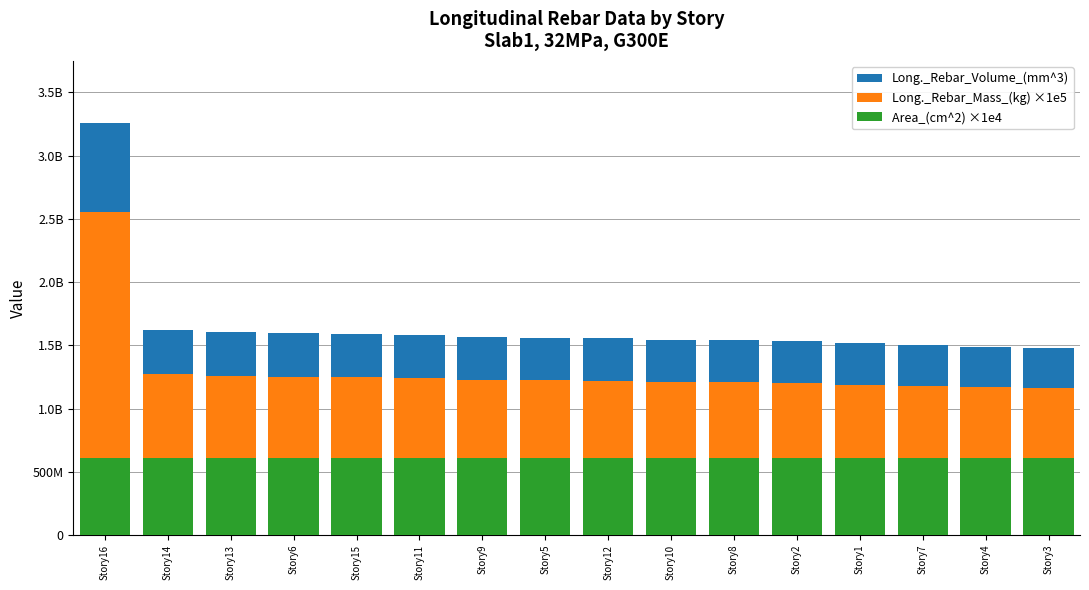

What is the approximate value of Long._Rebar_Volume_(mm^3) at Story4?

1489821495.9